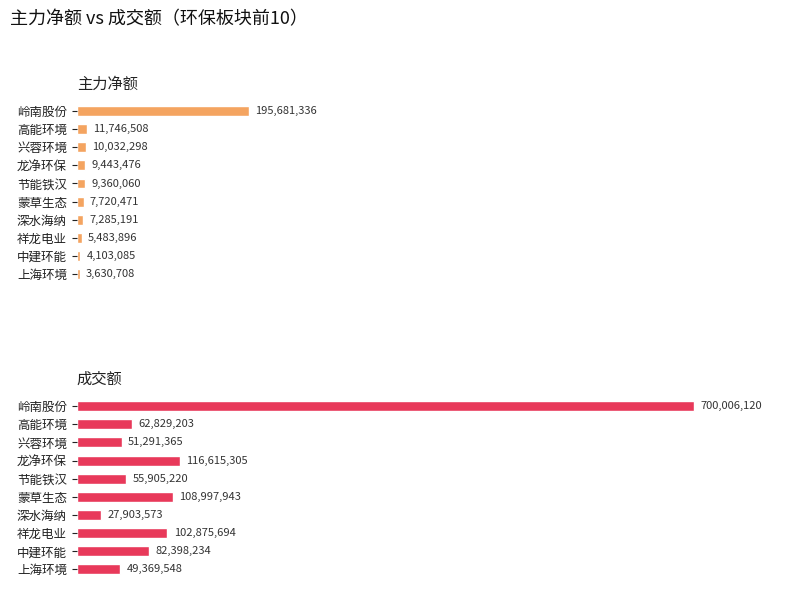

Between 兴蓉环境 and 龙净环保, which series saw the biggest shift?

成交额